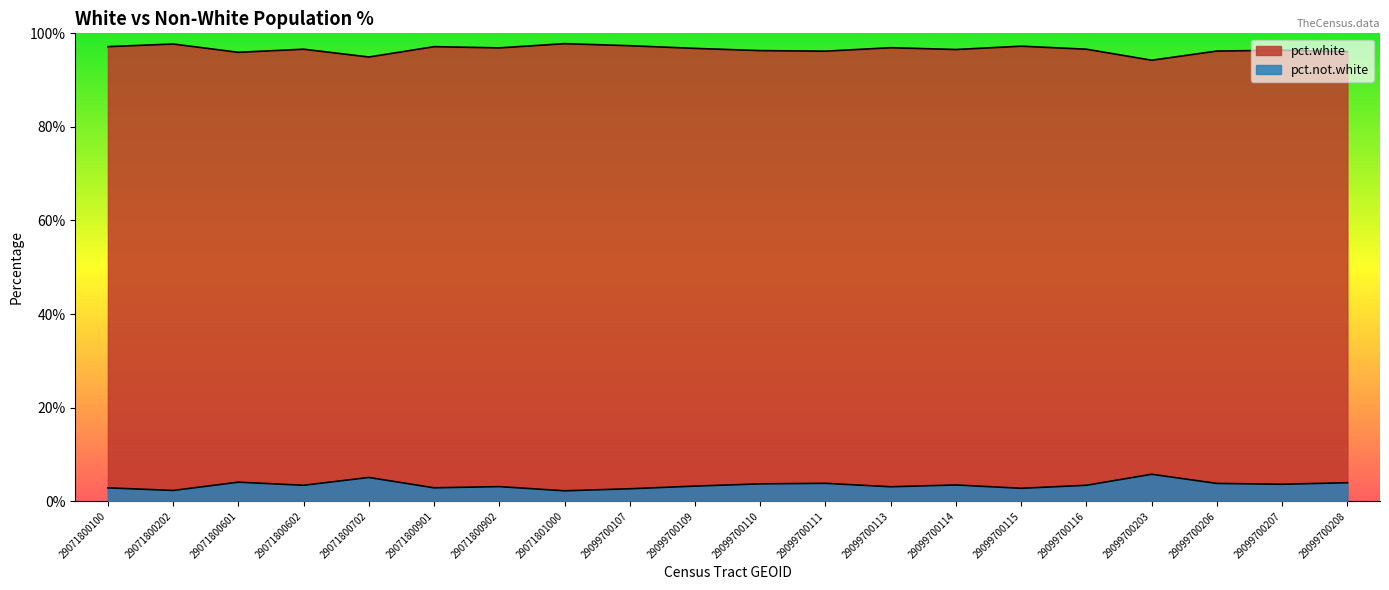

Rank the series by their average value, from highest to lowest.

pct.white, pct.not.white